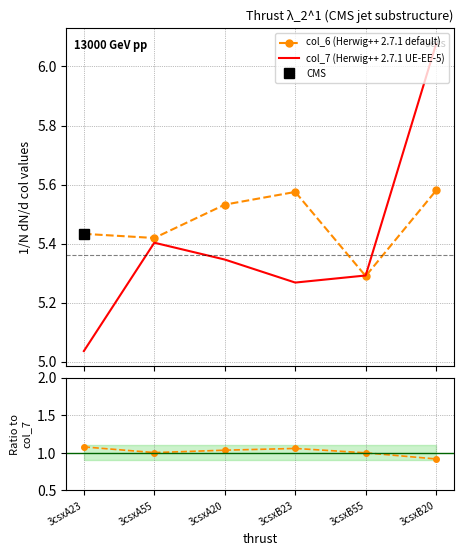

Does the chart have visible grid lines?

Yes